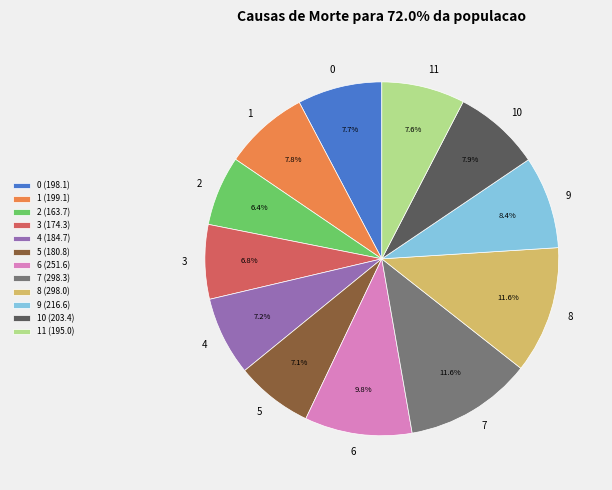

What is the total percentage of 11 and 4?

14.8%